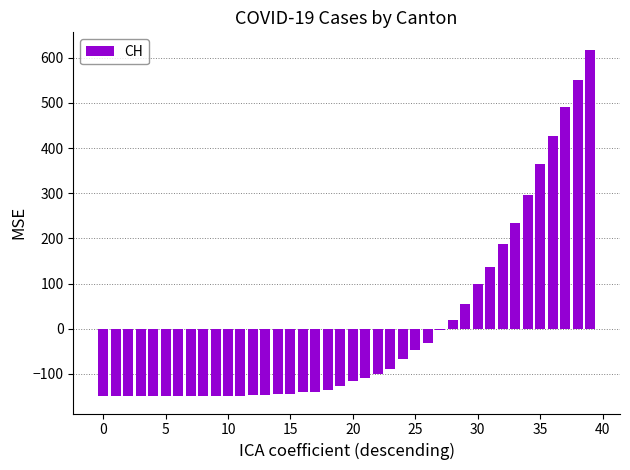

How many data points are above -115?

19